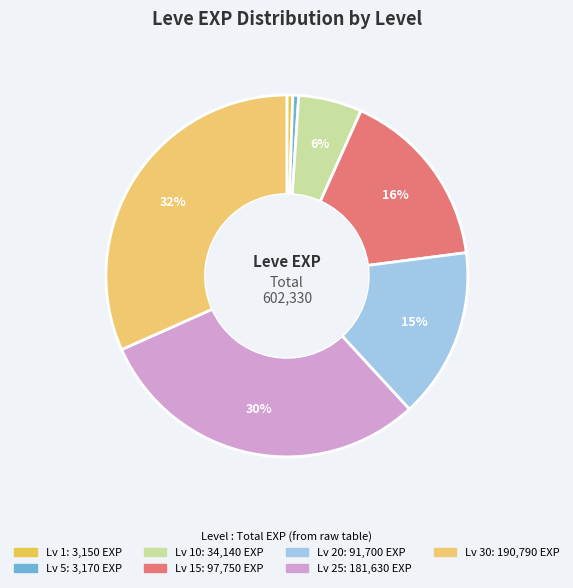

What is the smallest slice in the pie chart?

1